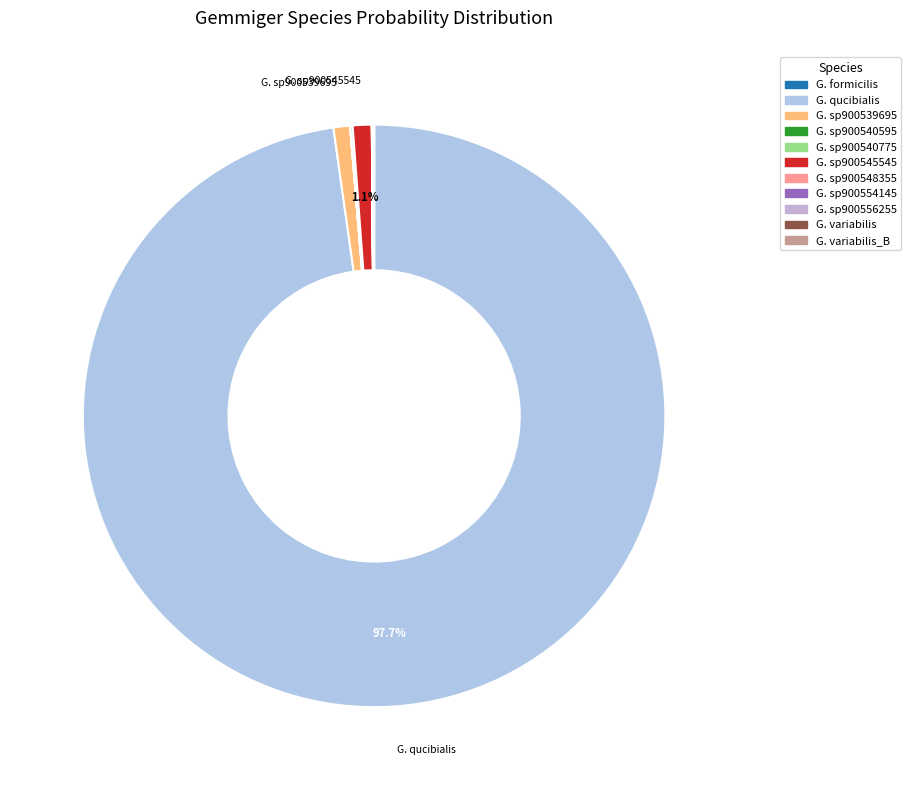

What is the majority slice?

s__Gemmiger qucibialis